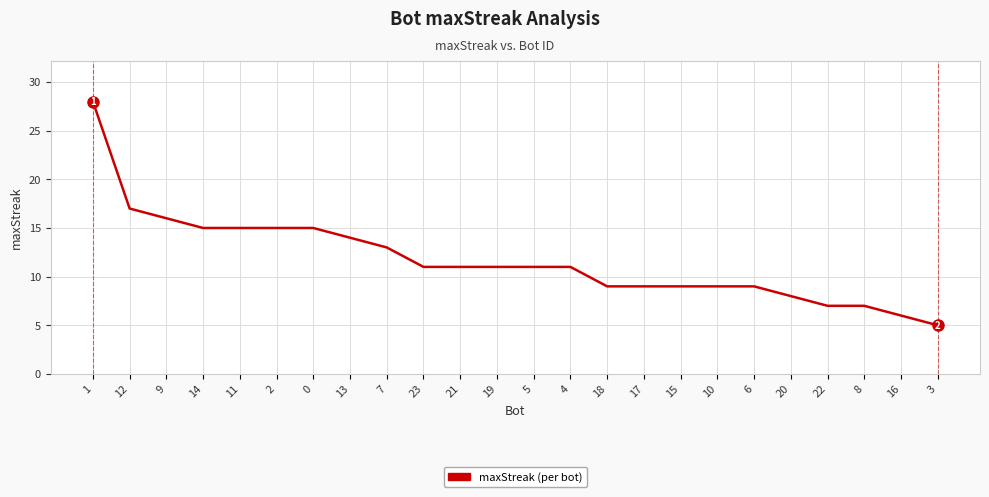

Where does the data first go above 11?

1